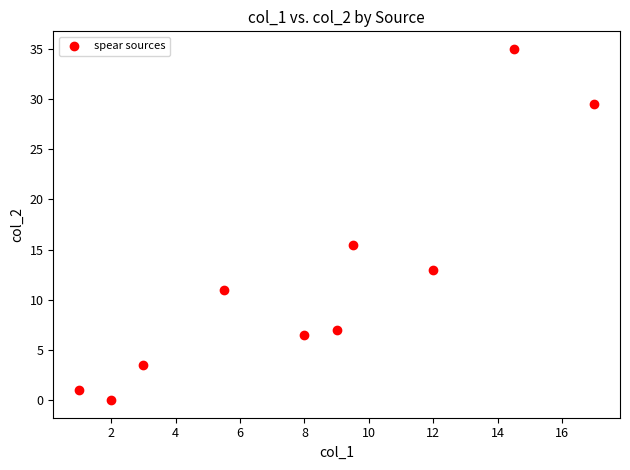

What Y value in the scatter plot is closest to 17?

15.5